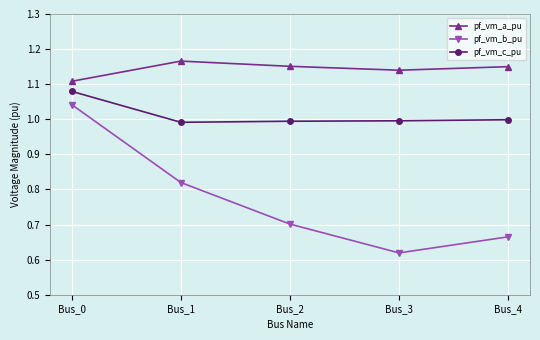

True or false: pf_vm_a_pu and pf_vm_b_pu intersect in this chart.

False